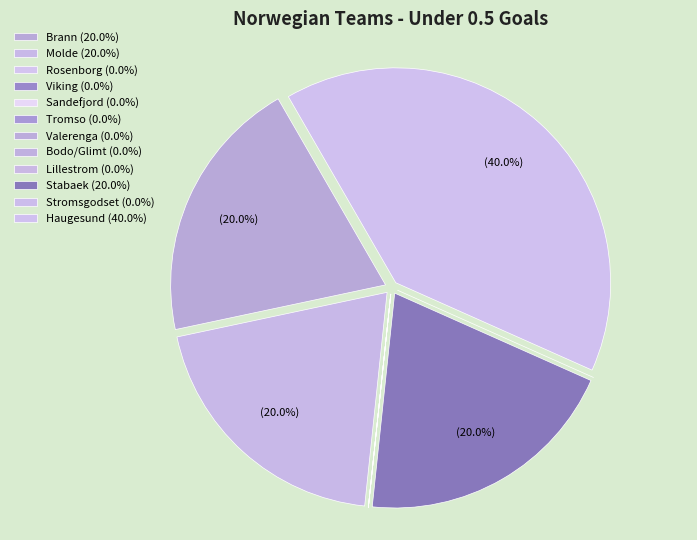

Is there any slice that represents more than half of the pie?

No